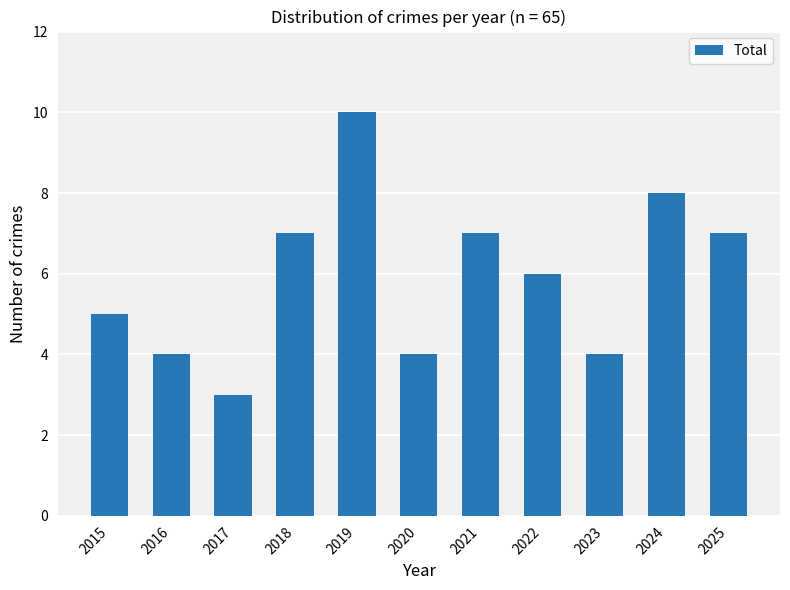

Is it true that the value at 2024 is 8?

True